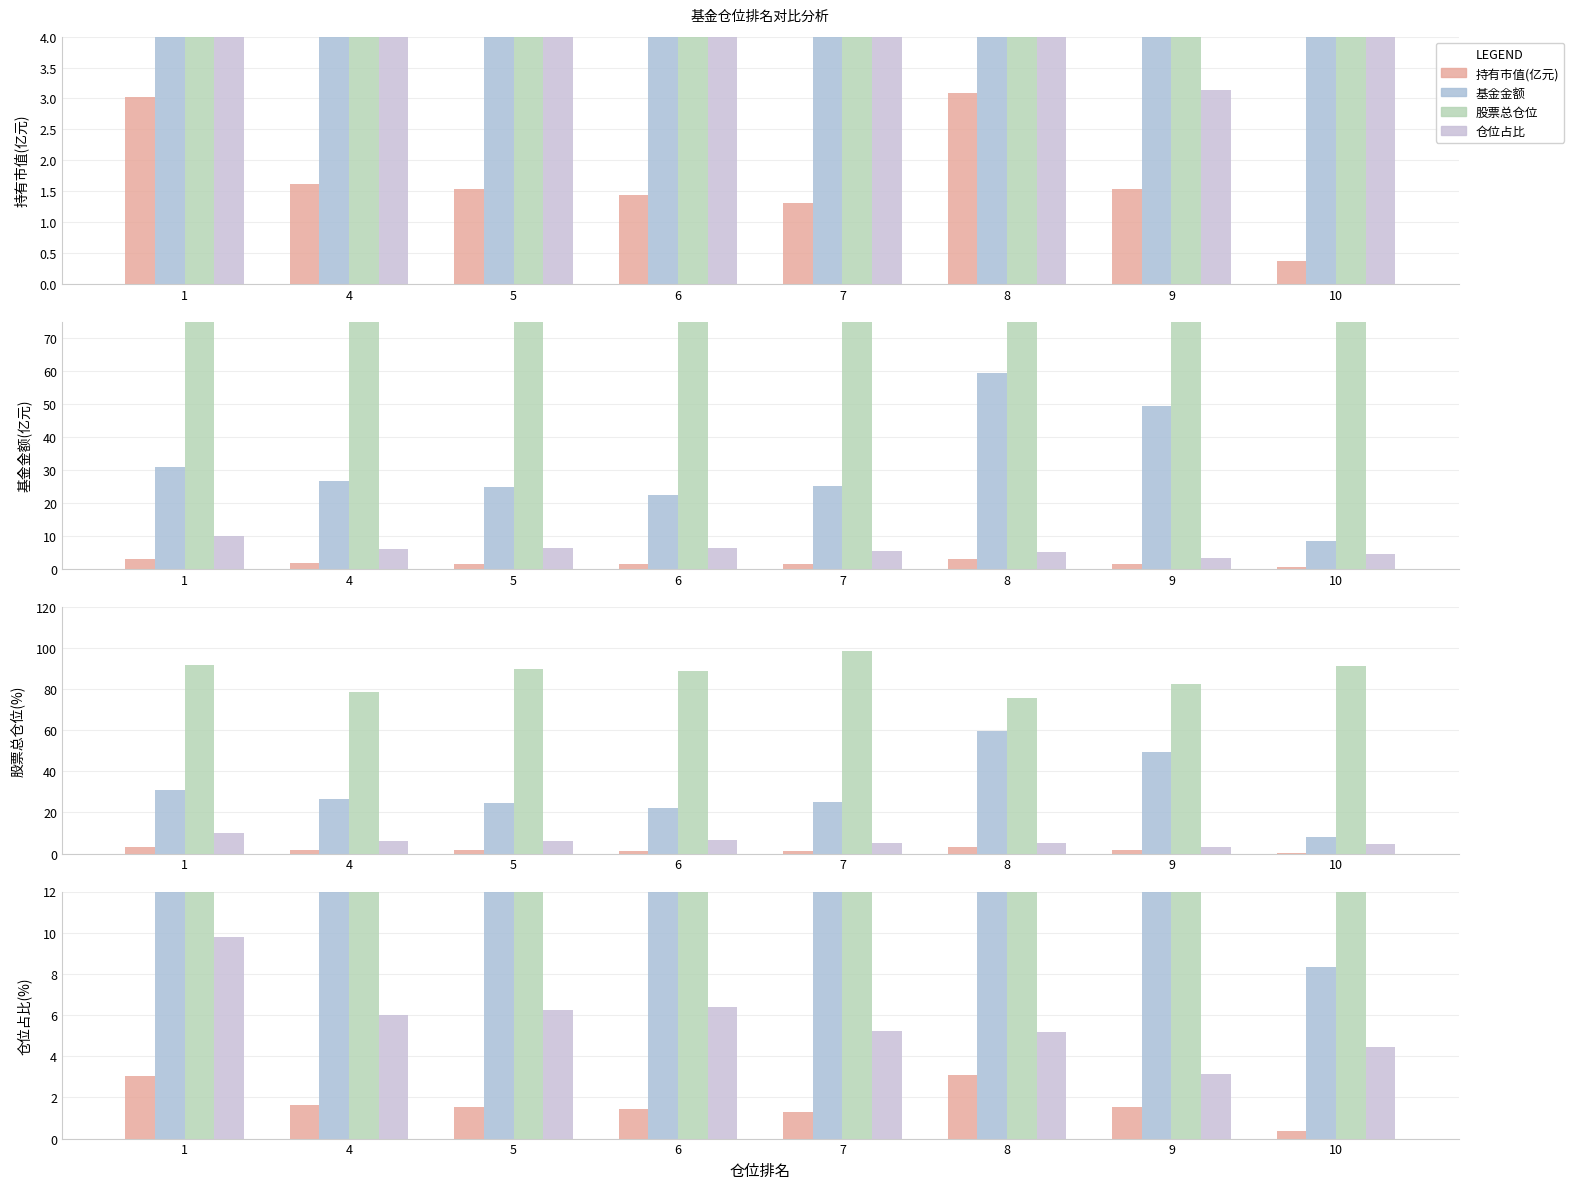

What is the difference between the maximum and minimum values in the 仓位占比 series?

6.7